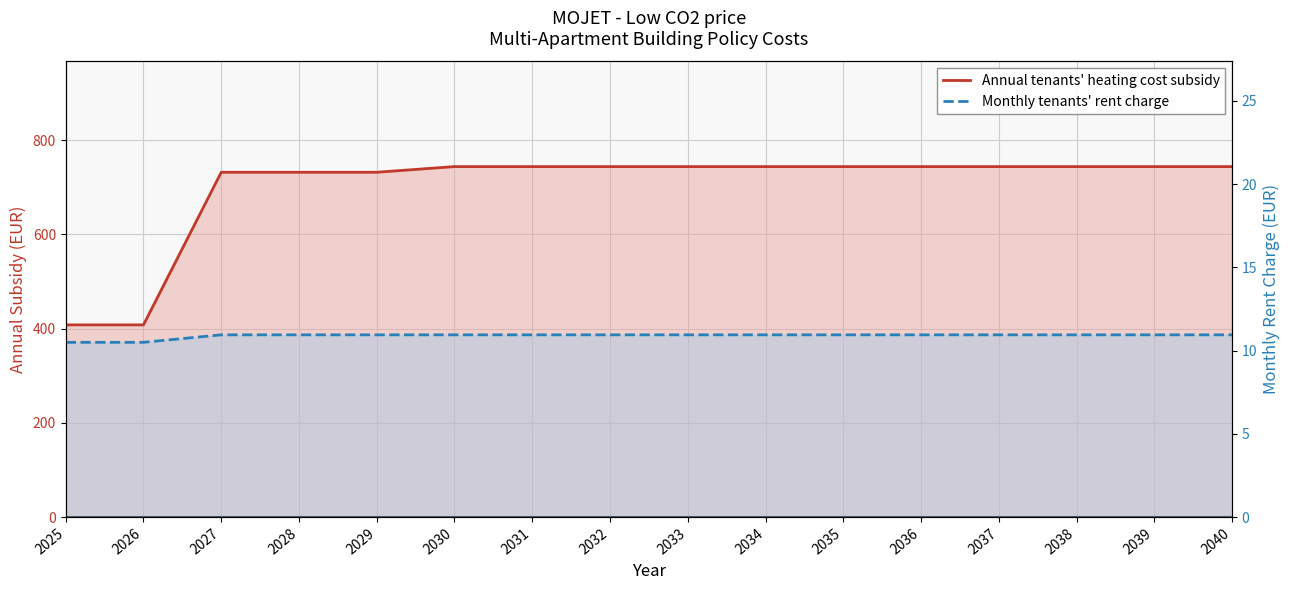

At how many categories does at least one series exceed 256?

16